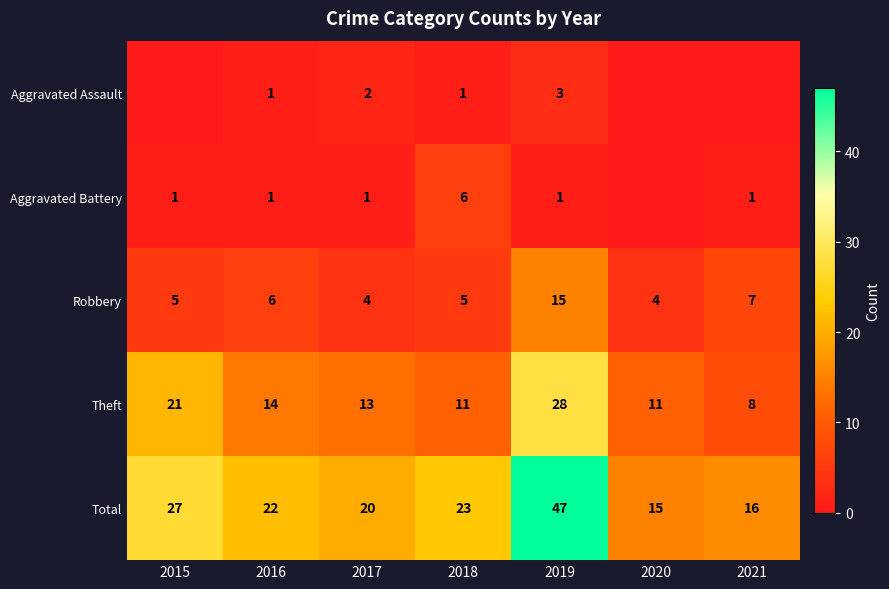

Count the number of categories in the chart.

7